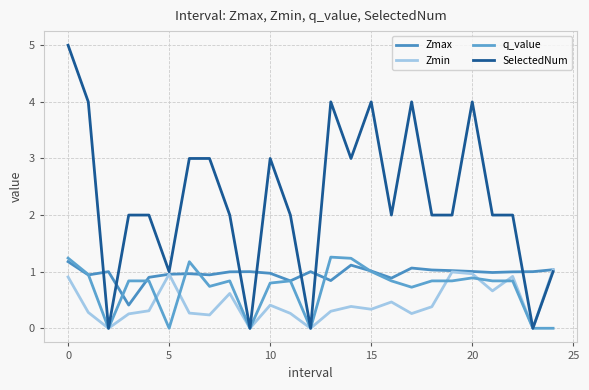

What is the maximum value for SelectedNum?

5.0